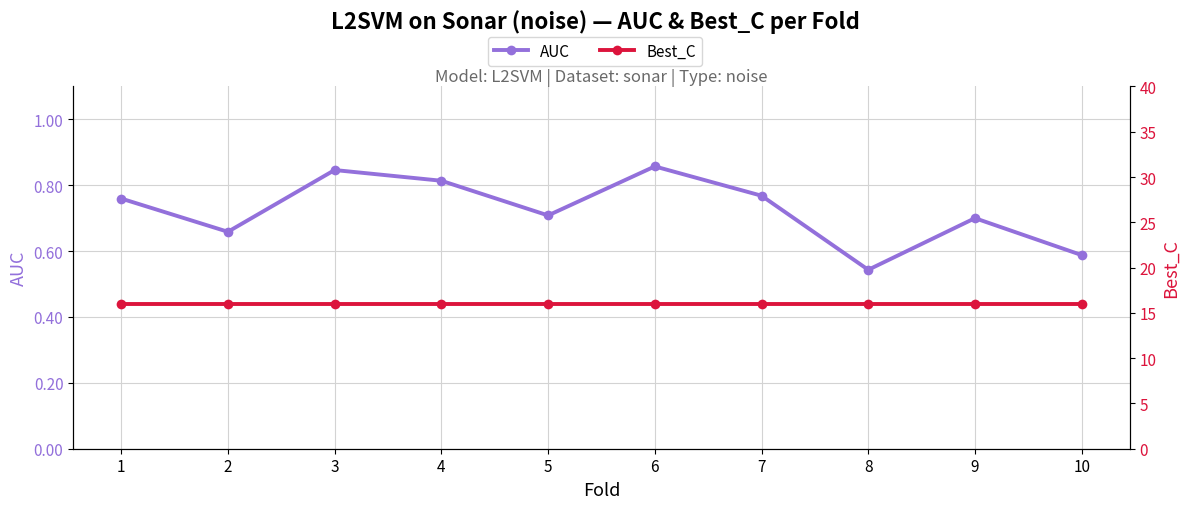

True or false: Best_C and AUC cross at least once.

False